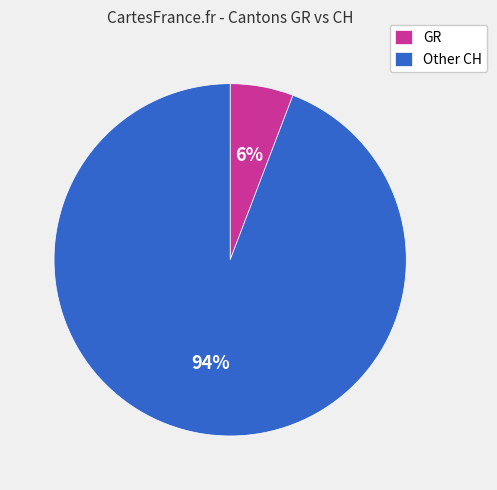

To the nearest percent, what is the average slice percentage?

50%